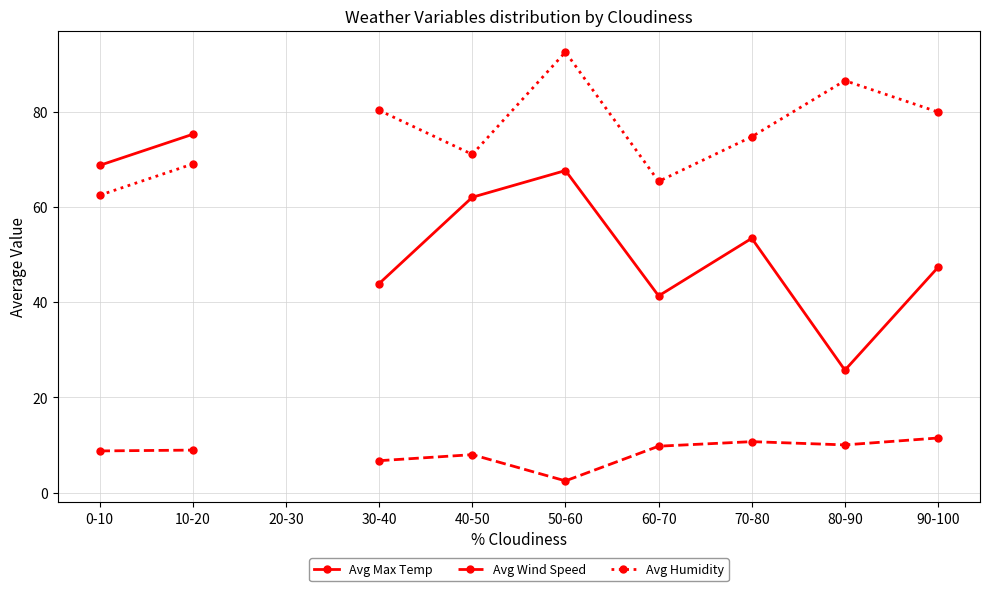

What is the greatest value displayed?

92.5